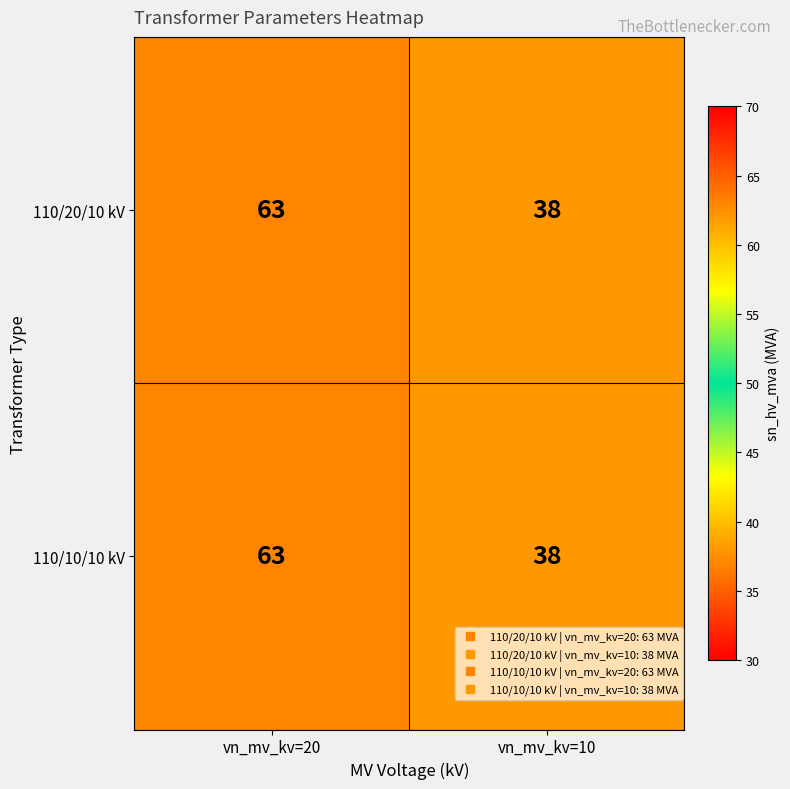

The value of 110/10/10 kV at vn_mv_kv=20 is 63. True or false?

True